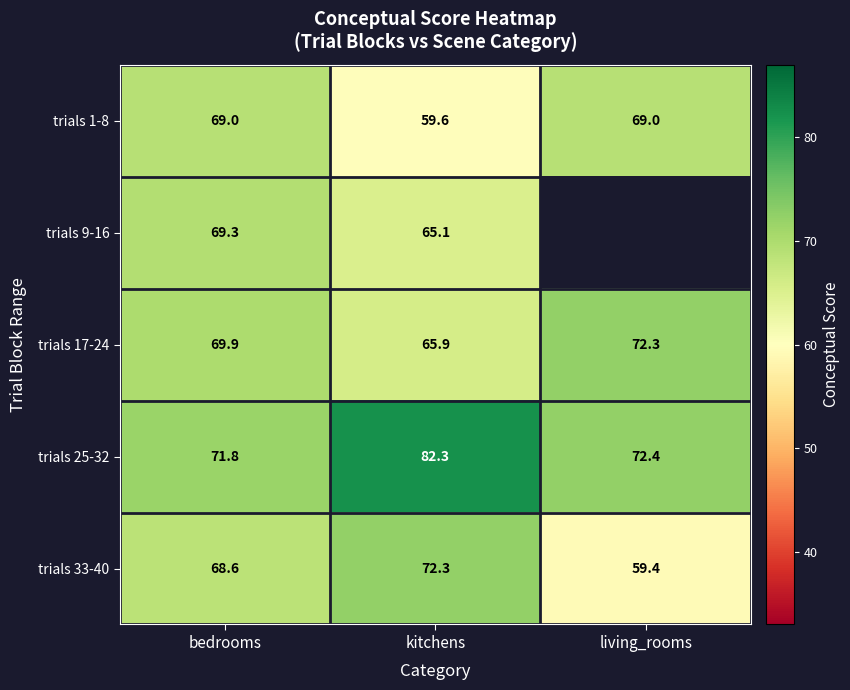

What is the maximum value shown in the chart?

82.3